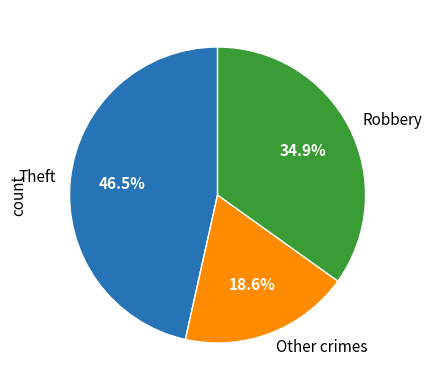

Does Other crimes account for over 50% of the chart?

No